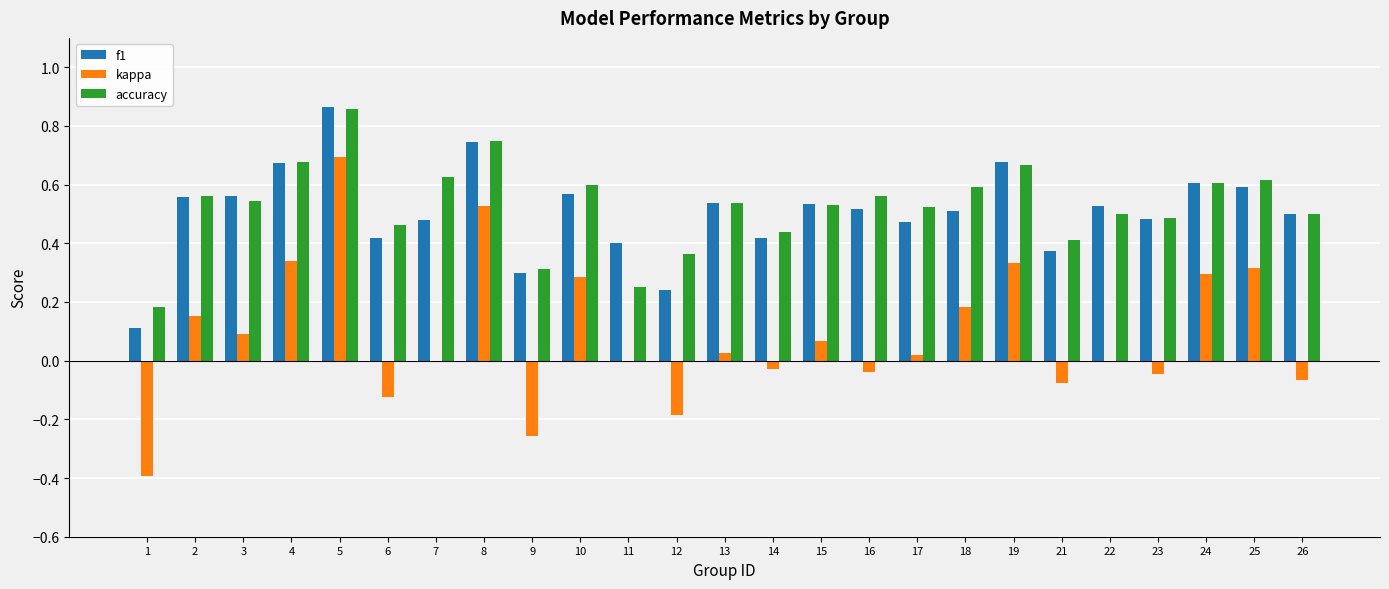

How many groups of bars are there?

25